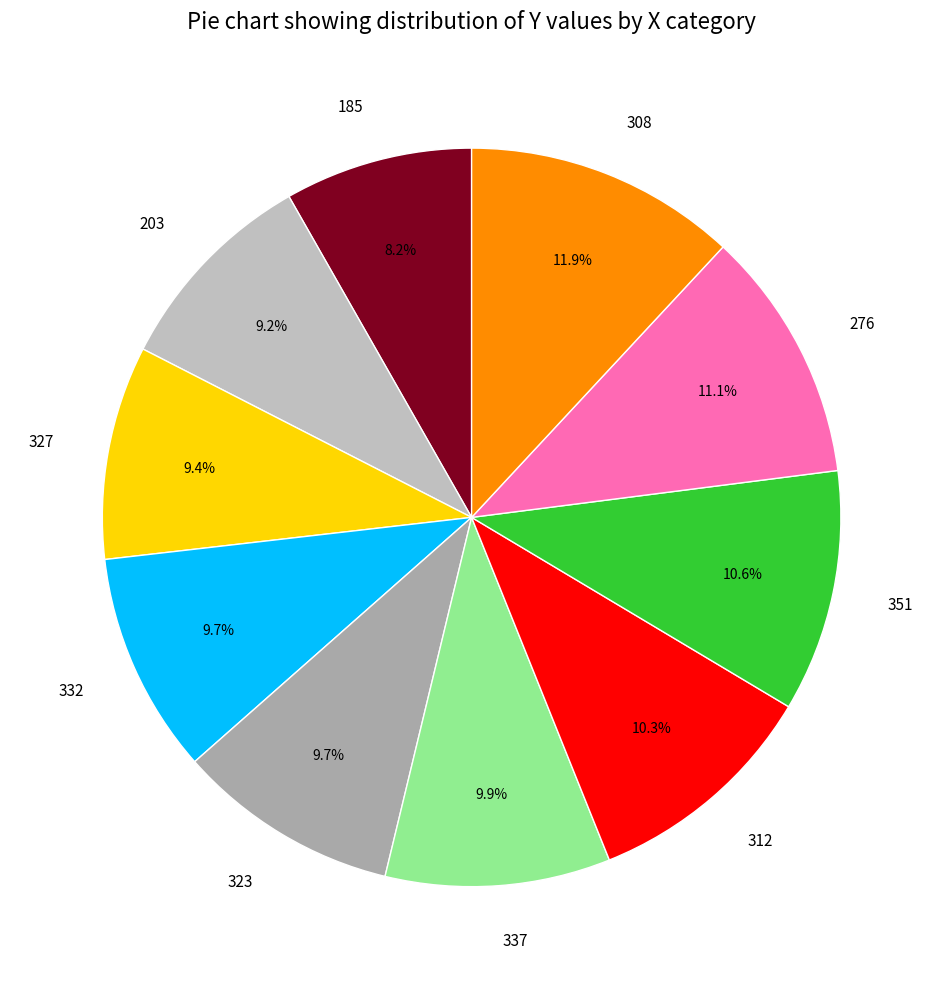

To the nearest percent, what is the combined percentage of 327 and 203?

19%